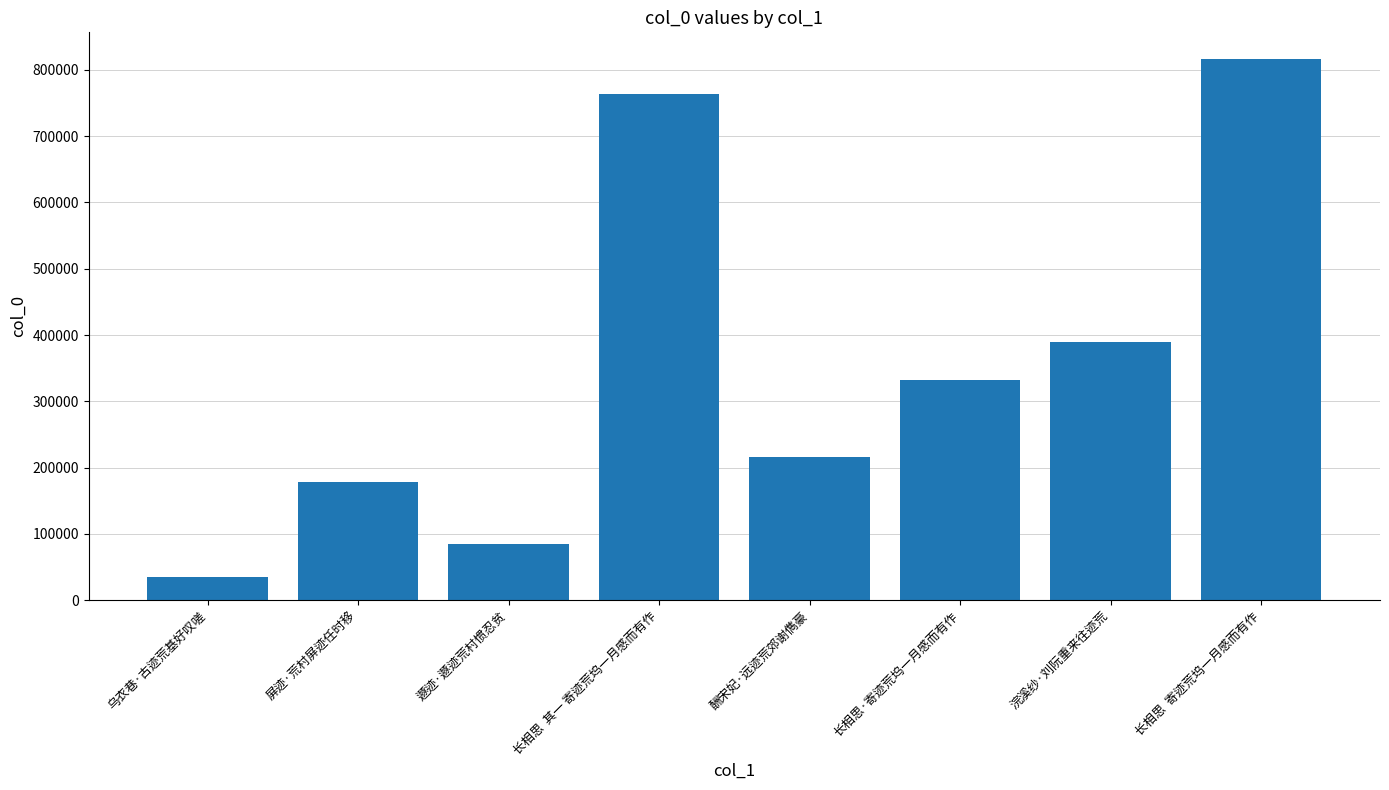

What is the label of the 5th bar from the right?

长相思  其一 寄迹荒坞一月感而有作